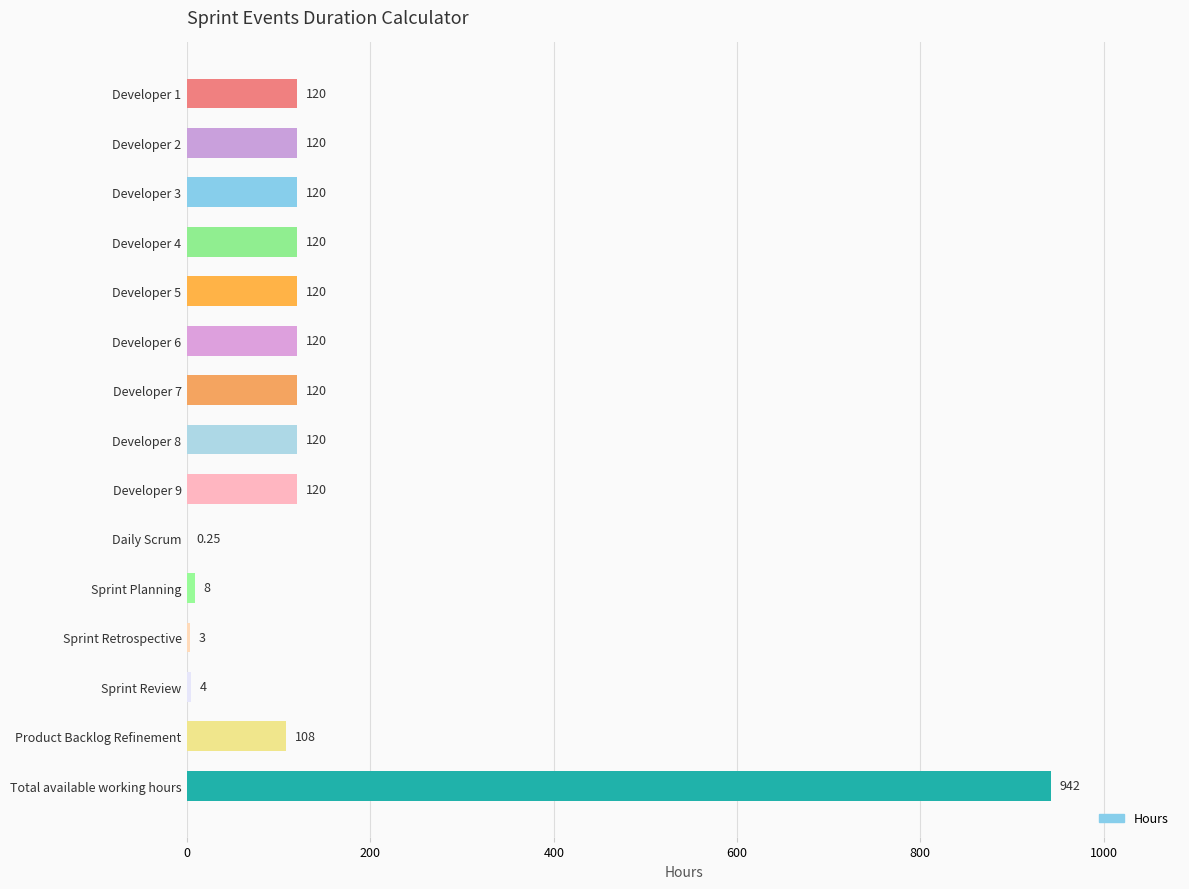

What is the sum of the values at Developer 4 and Developer 7?

240.0